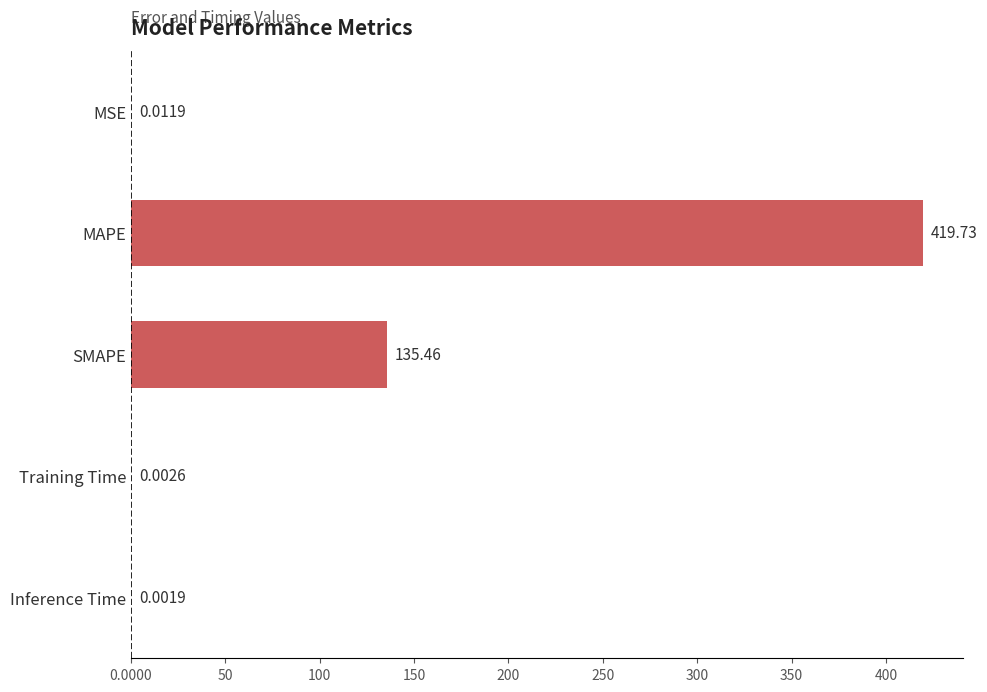

Where is the data nearest to the value 209?

SMAPE